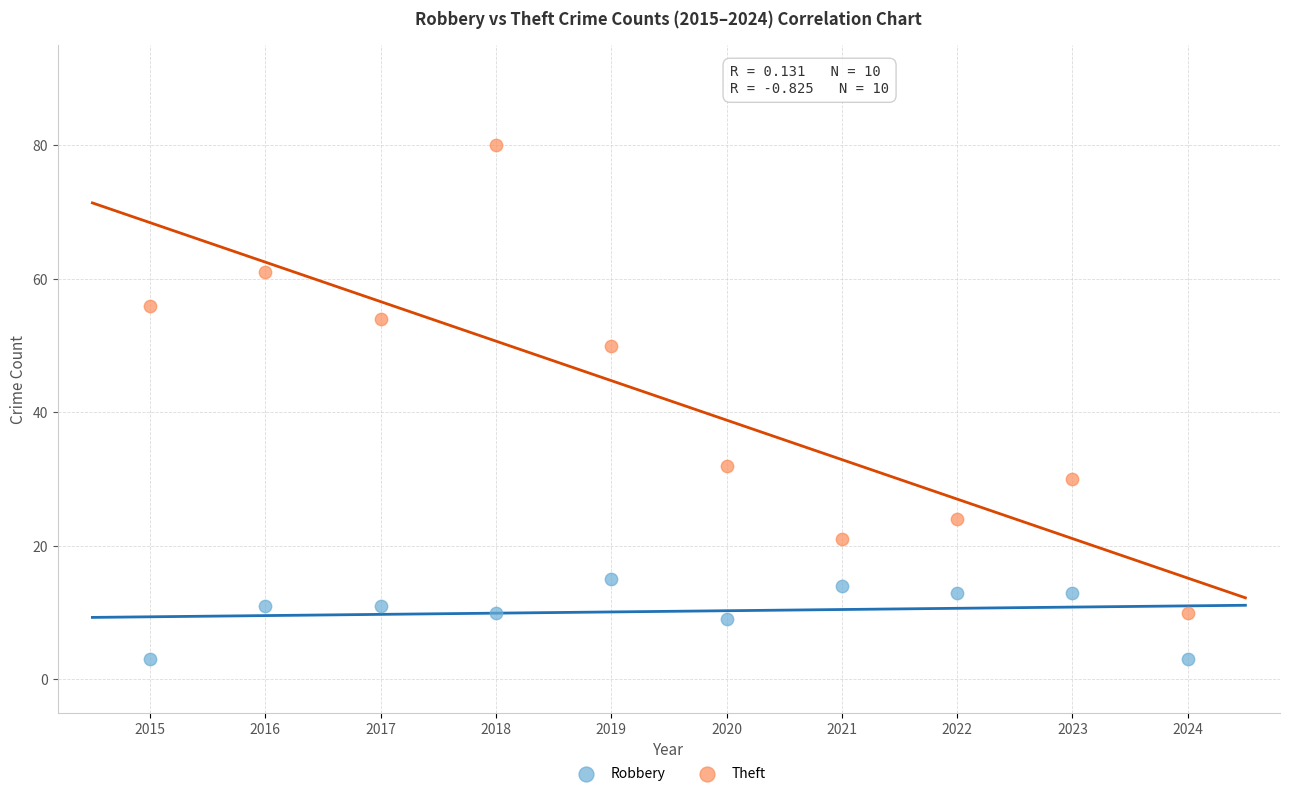

Which series reaches the minimum Y coordinate?

Robbery